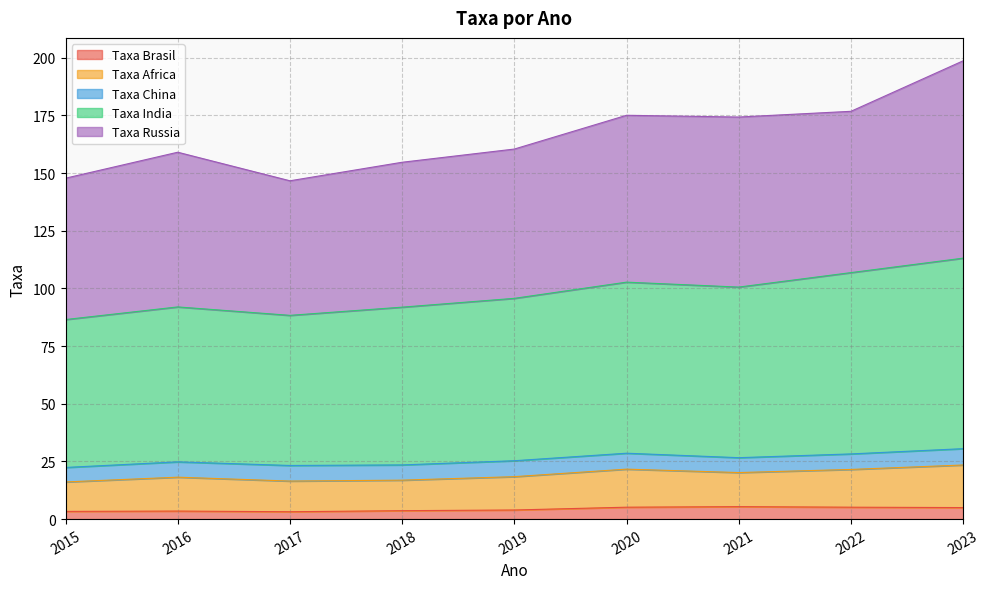

What is the total value across all series at 2021?

174.3